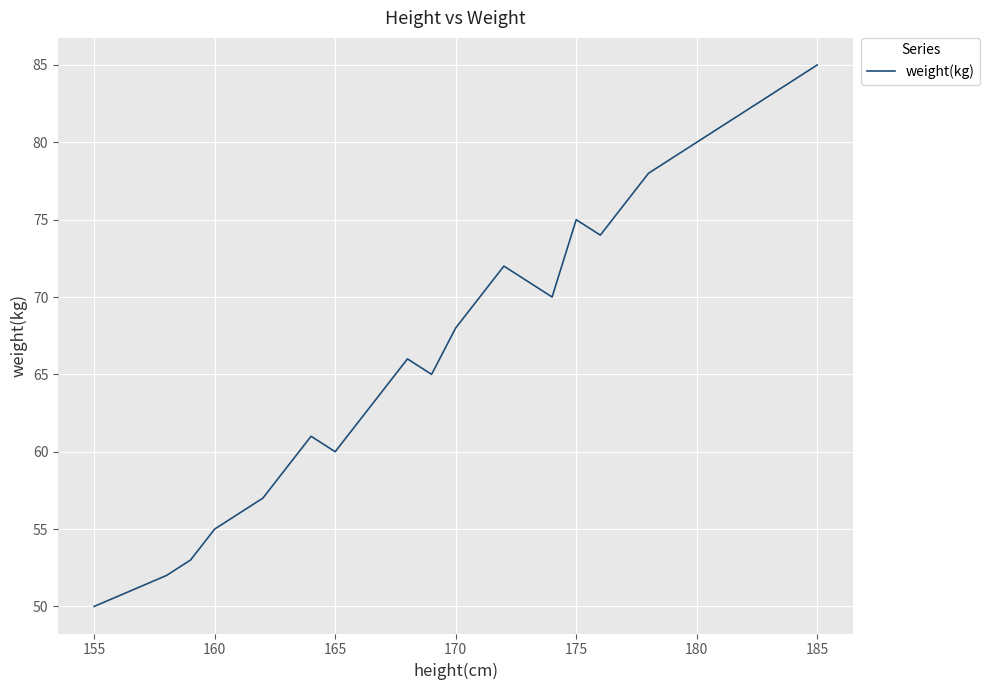

What is the maximum value shown in the chart?

85